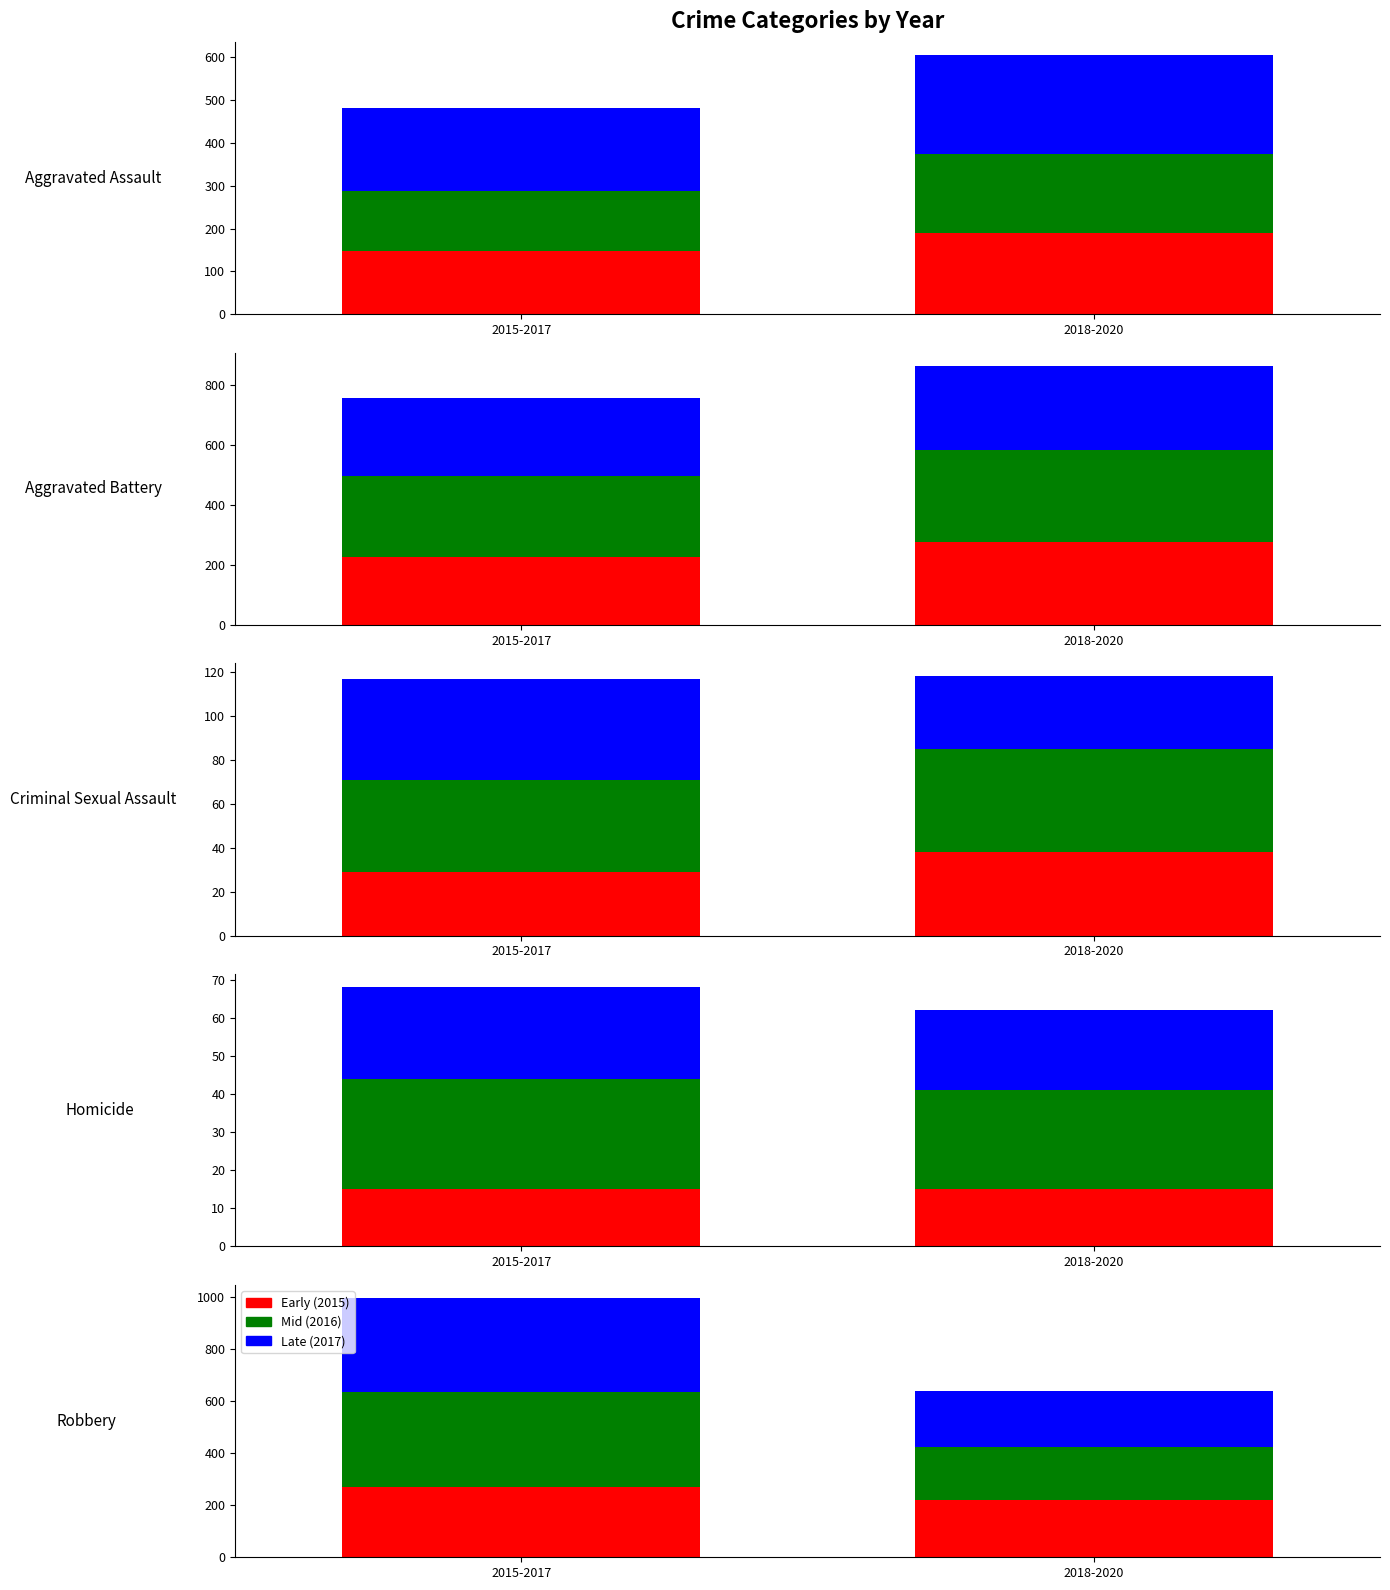

At how many categories does at least one series exceed 289?

2